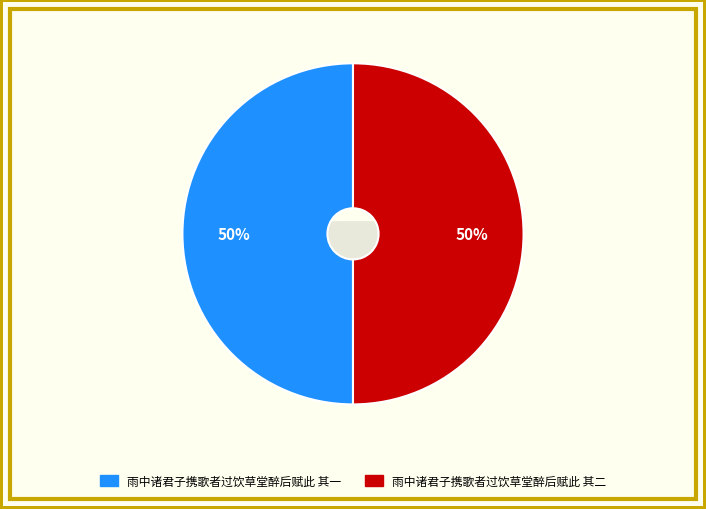

Which slice is the smallest?

雨中诸君子携歌者过饮草堂醉后赋此 其一